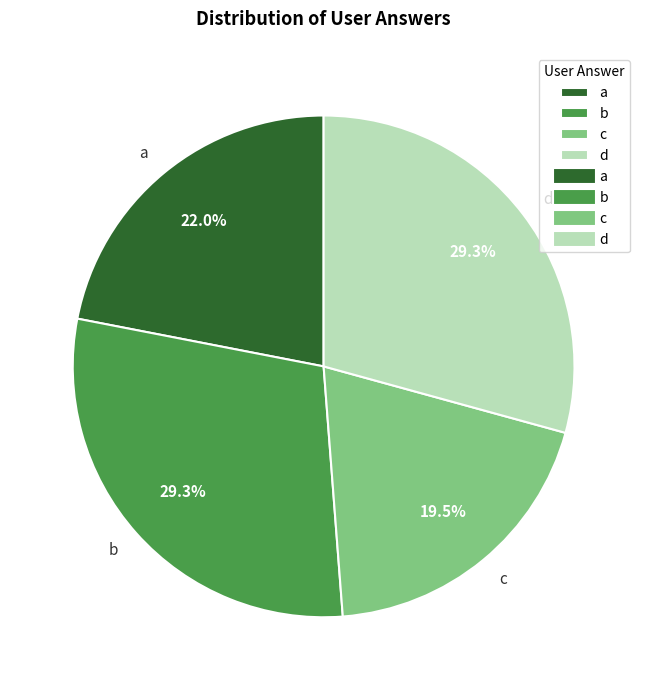

Combined, what portion of the pie is b and c?

48.8%